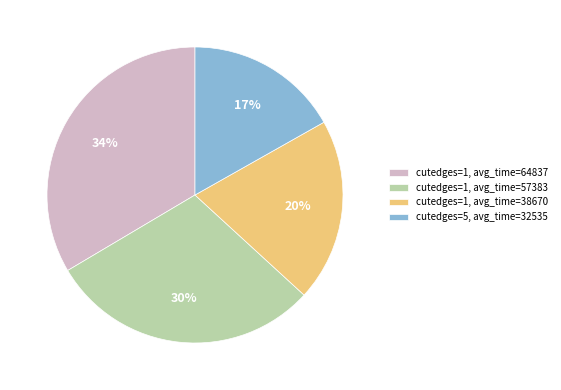

How many segments does this pie chart have?

4